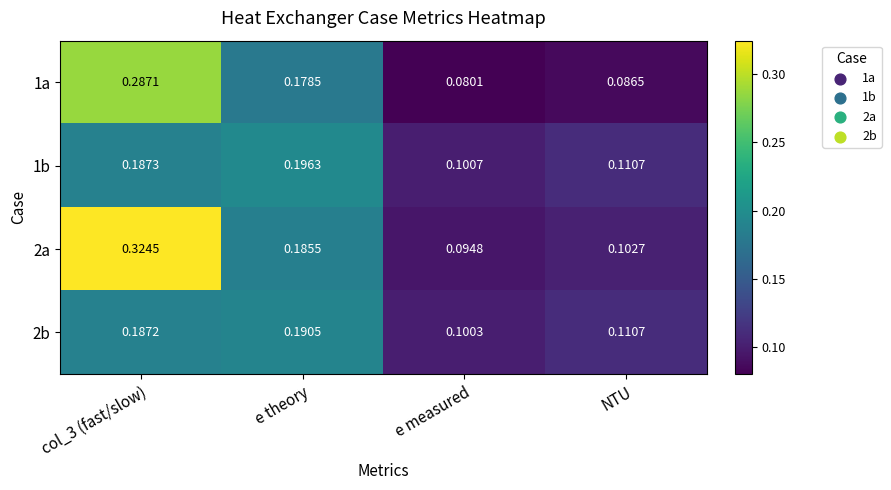

Where is 1a nearest to the value 0?

e measured